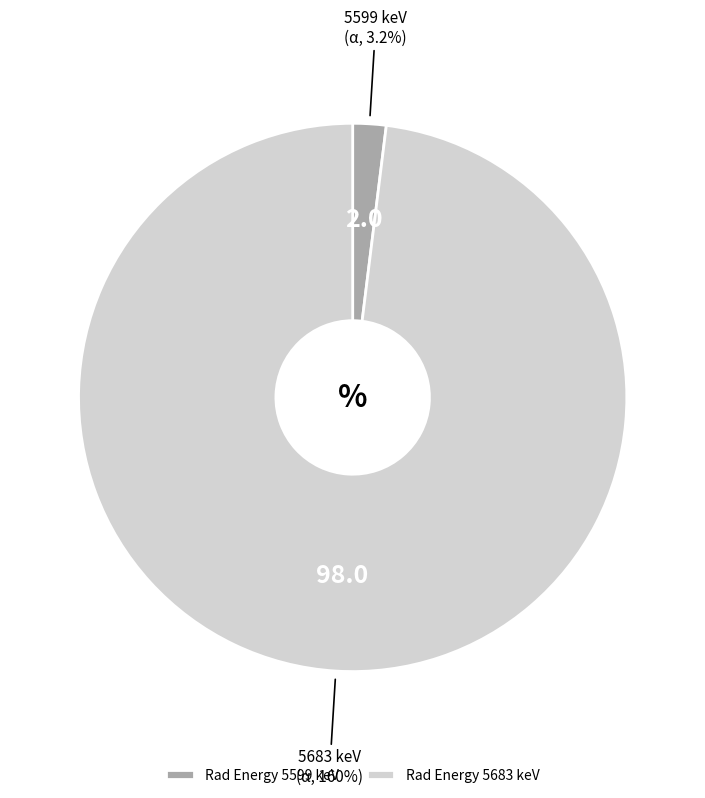

Which slice is the largest?

5683